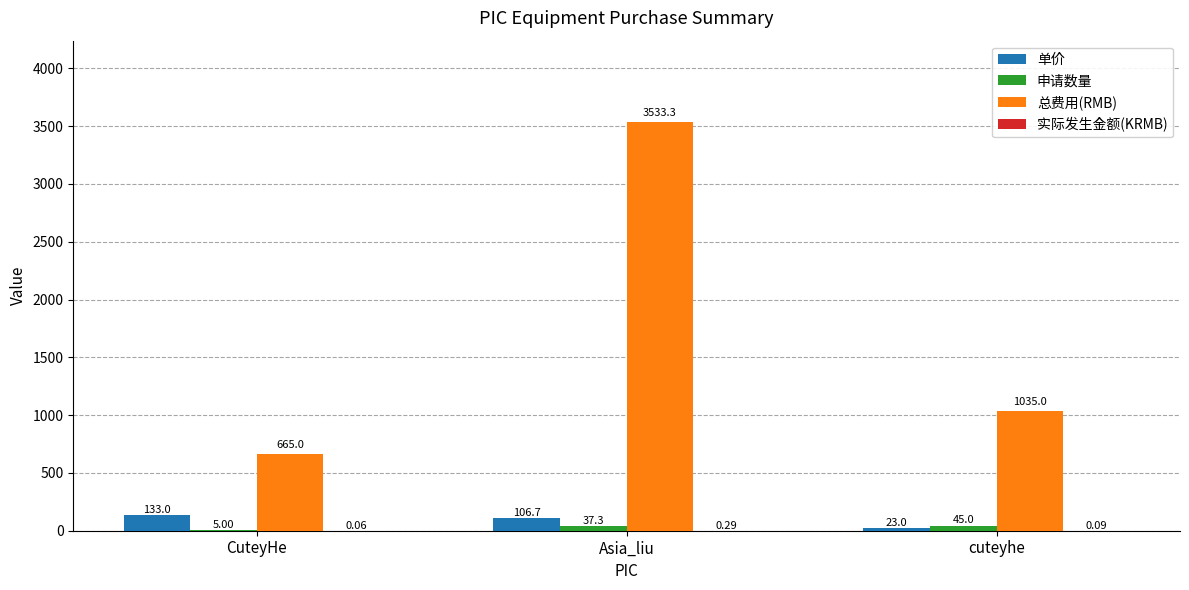

What is the sum of the 总费用(RMB) values at CuteyHe and cuteyhe?

1700.0